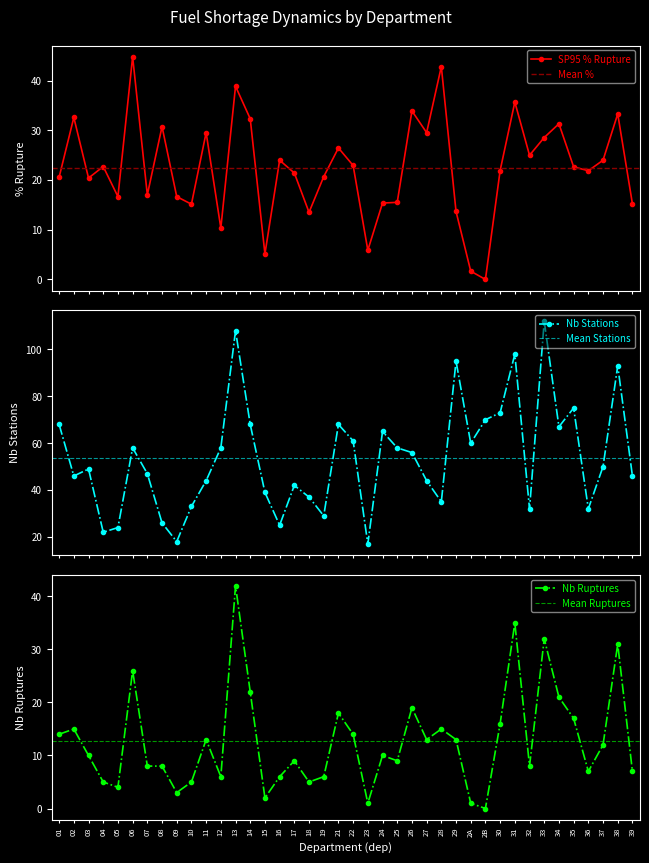

True or false: Nb Ruptures has a value of 4 at 25.

False